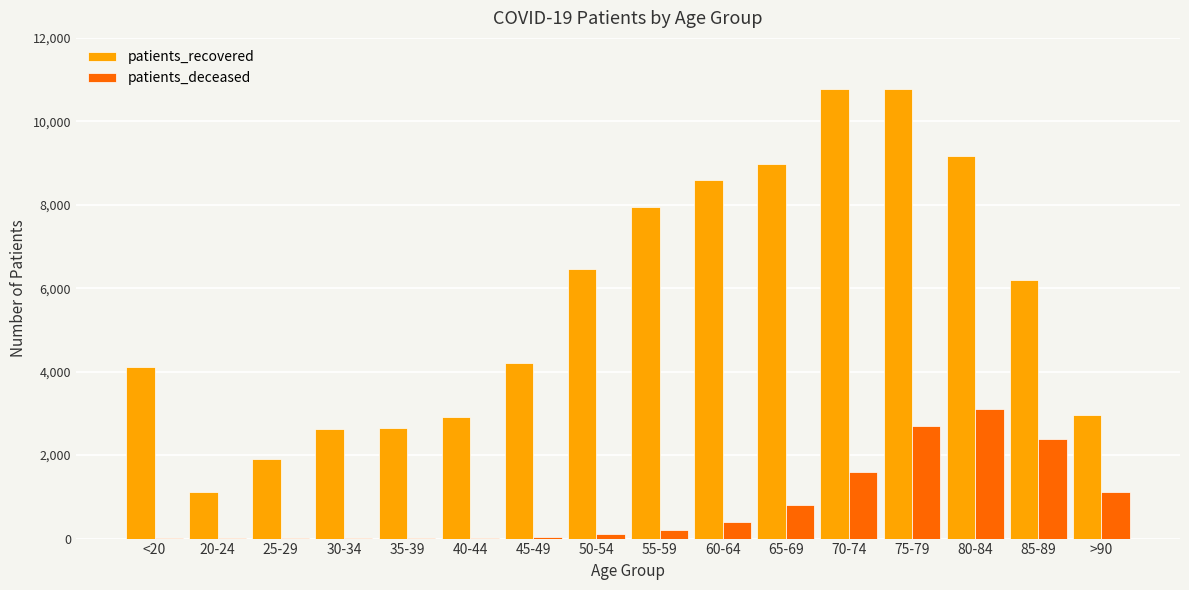

Is it true that patients_recovered equals 12713 at 65-69?

False